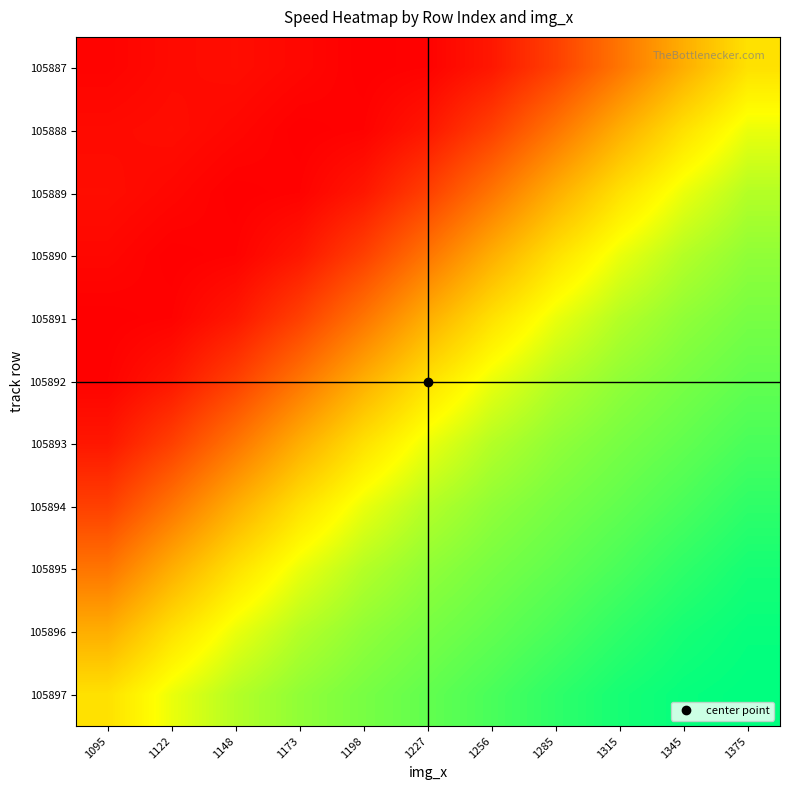

Reading right to left, transcribe all the data shown in this chart.

105887: 1375=35.4	1345=34.6	1315=33.7	1285=32.9	1256=32.3	1227=32.0	1198=31.9	1173=32.1	1148=32.2	1122=32.1	1095=32.0
105888: 1375=36.0	1345=35.4	1315=34.6	1285=33.7	1256=32.9	1227=32.3	1198=32.0	1173=31.9	1148=32.1	1122=32.2	1095=32.1
105889: 1375=36.4	1345=36.0	1315=35.4	1285=34.6	1256=33.7	1227=32.9	1198=32.3	1173=32.0	1148=31.9	1122=32.1	1095=32.2
105890: 1375=36.7	1345=36.4	1315=36.0	1285=35.4	1256=34.6	1227=33.7	1198=32.9	1173=32.3	1148=32.0	1122=31.9	1095=32.1
105891: 1375=36.9	1345=36.7	1315=36.4	1285=36.0	1256=35.4	1227=34.6	1198=33.7	1173=32.9	1148=32.3	1122=32.0	1095=31.9
105892: 1375=37.1	1345=36.9	1315=36.7	1285=36.4	1256=36.0	1227=35.4	1198=34.6	1173=33.7	1148=32.9	1122=32.3	1095=32.0
105893: 1375=37.2	1345=37.1	1315=36.9	1285=36.7	1256=36.4	1227=36.0	1198=35.4	1173=34.6	1148=33.7	1122=32.9	1095=32.3
105894: 1375=37.4	1345=37.2	1315=37.1	1285=36.9	1256=36.7	1227=36.4	1198=36.0	1173=35.4	1148=34.6	1122=33.7	1095=32.9
105895: 1375=37.6	1345=37.4	1315=37.2	1285=37.1	1256=36.9	1227=36.7	1198=36.4	1173=36.0	1148=35.4	1122=34.6	1095=33.7
105896: 1375=37.8	1345=37.6	1315=37.4	1285=37.2	1256=37.1	1227=36.9	1198=36.7	1173=36.4	1148=36.0	1122=35.4	1095=34.6
105897: 1375=37.8	1345=37.8	1315=37.6	1285=37.4	1256=37.2	1227=37.1	1198=36.9	1173=36.7	1148=36.4	1122=36.0	1095=35.4